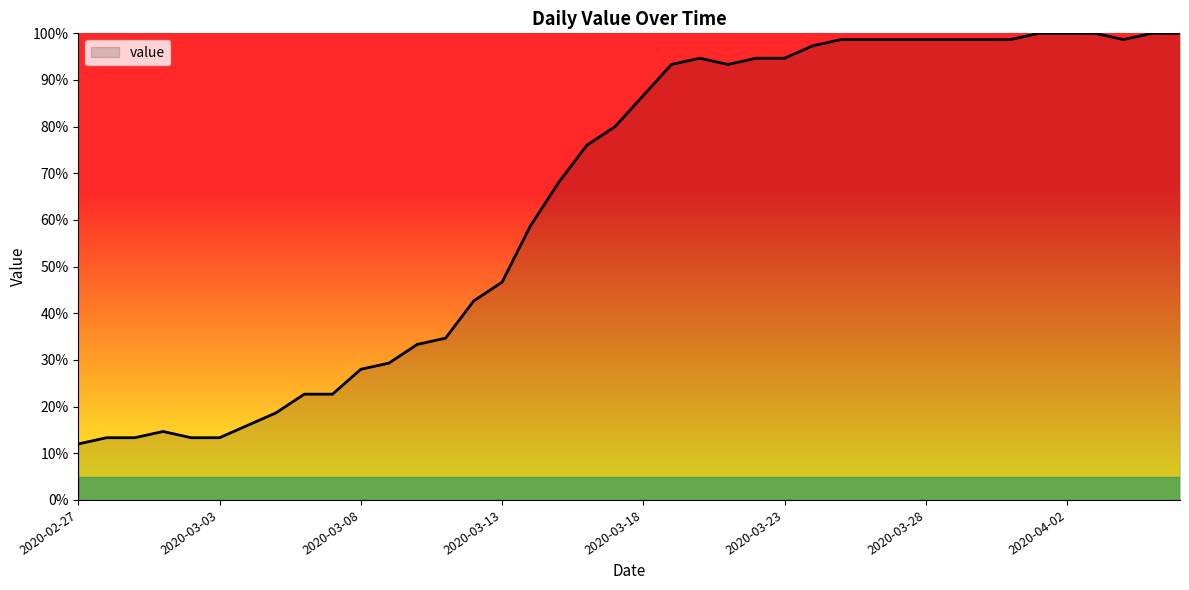

What is the minimum value shown in the chart?

12.0